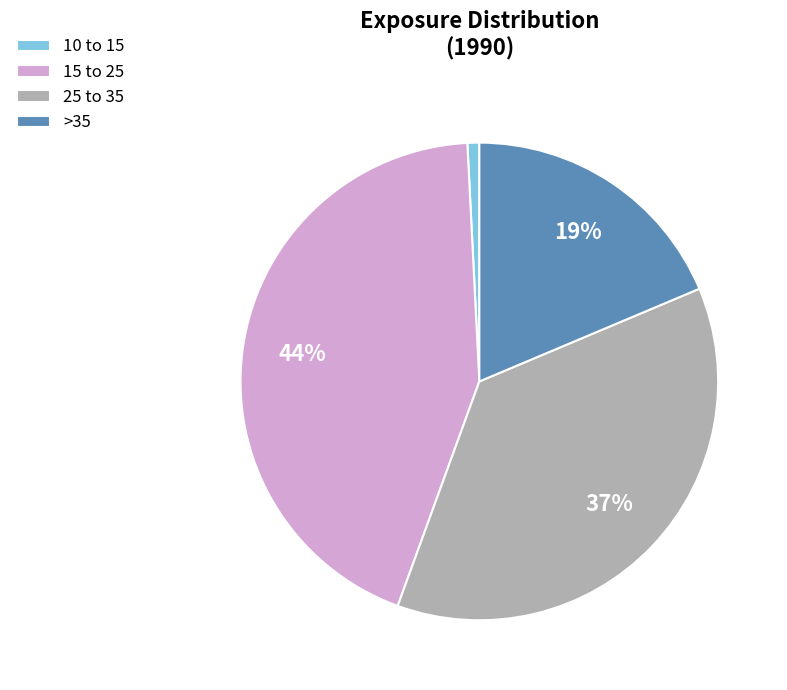

True or false: 25 to 35 accounts for 48% of the total.

False